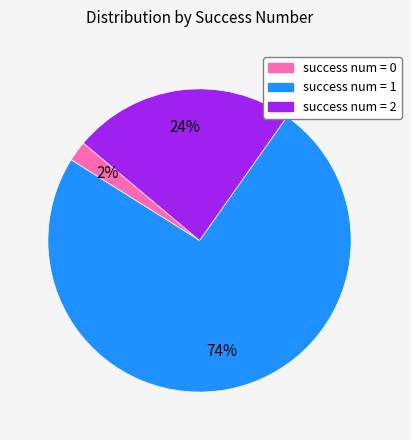

How many slices are in this pie chart?

3